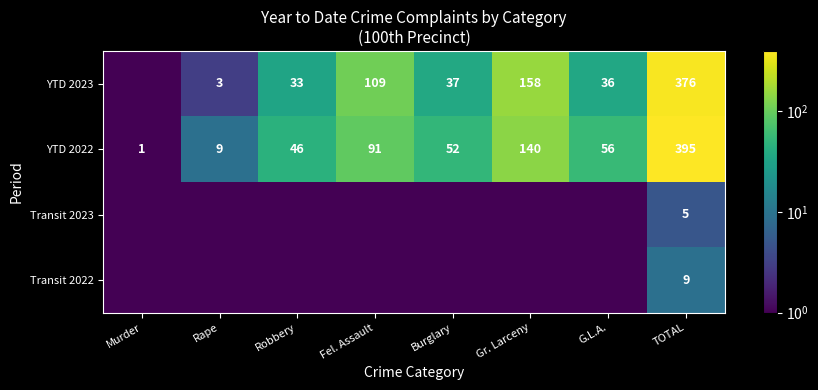

At which label is YTD 2022 closest to 198?

Gr. Larceny